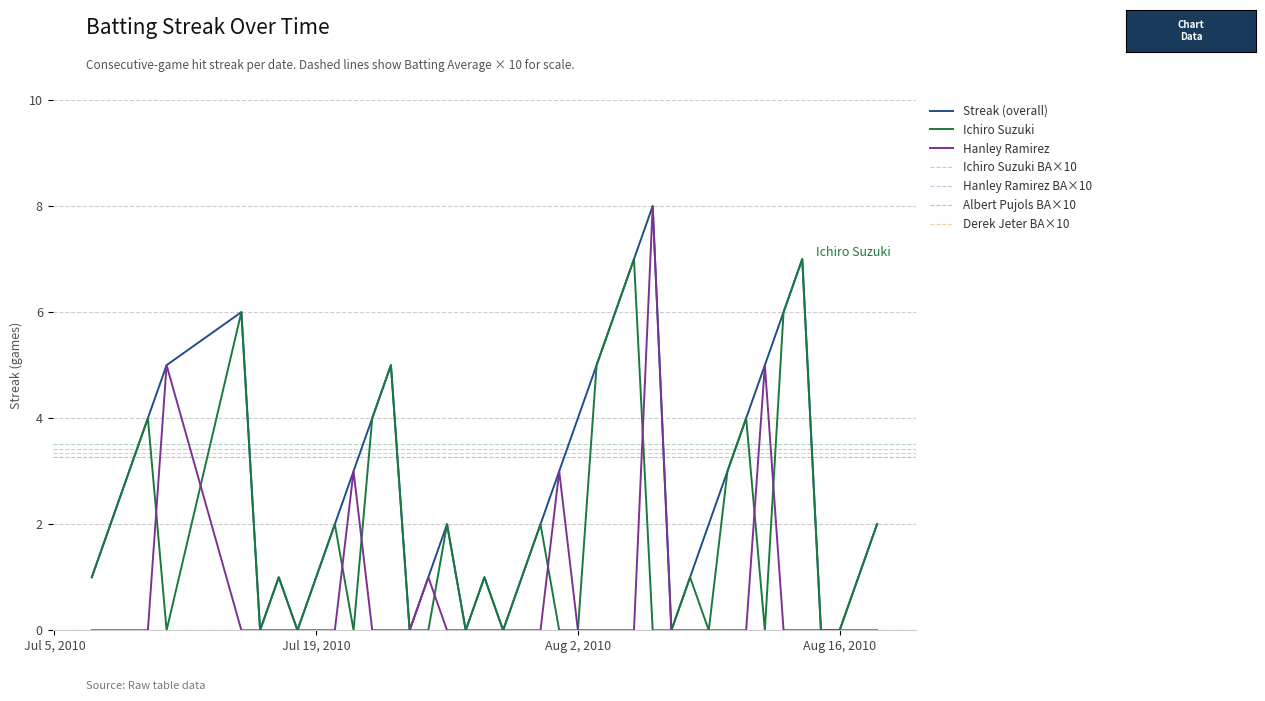

The Ichiro Suzuki series shows 0 at Aug 16, 2010. True or false?

True